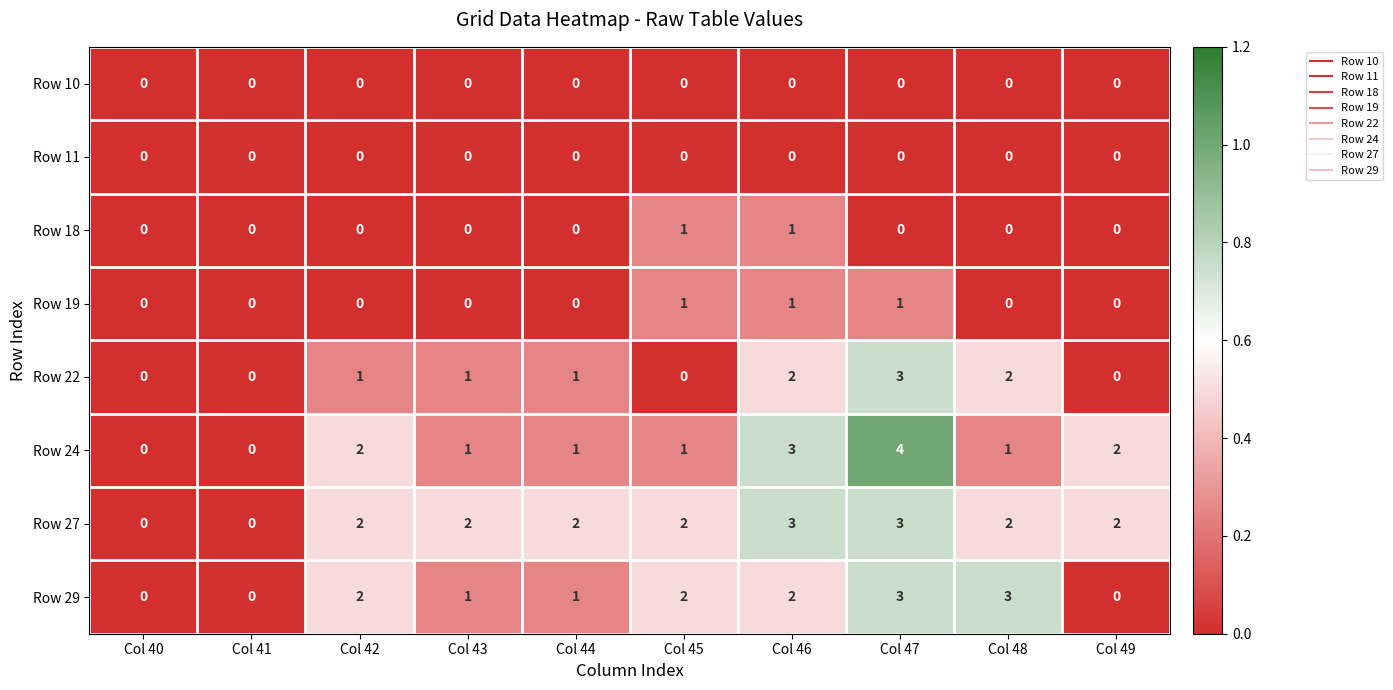

Which category has the highest value across all series?

Col 47